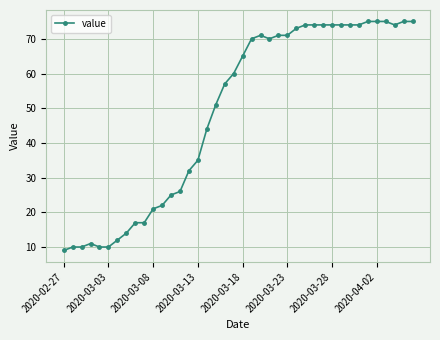

What is the difference between the maximum and minimum values?

66